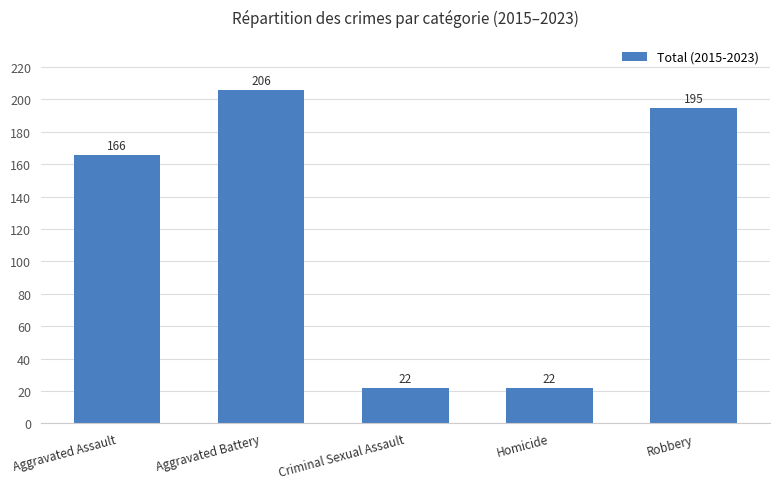

Is it true that the value at Homicide is 36?

False